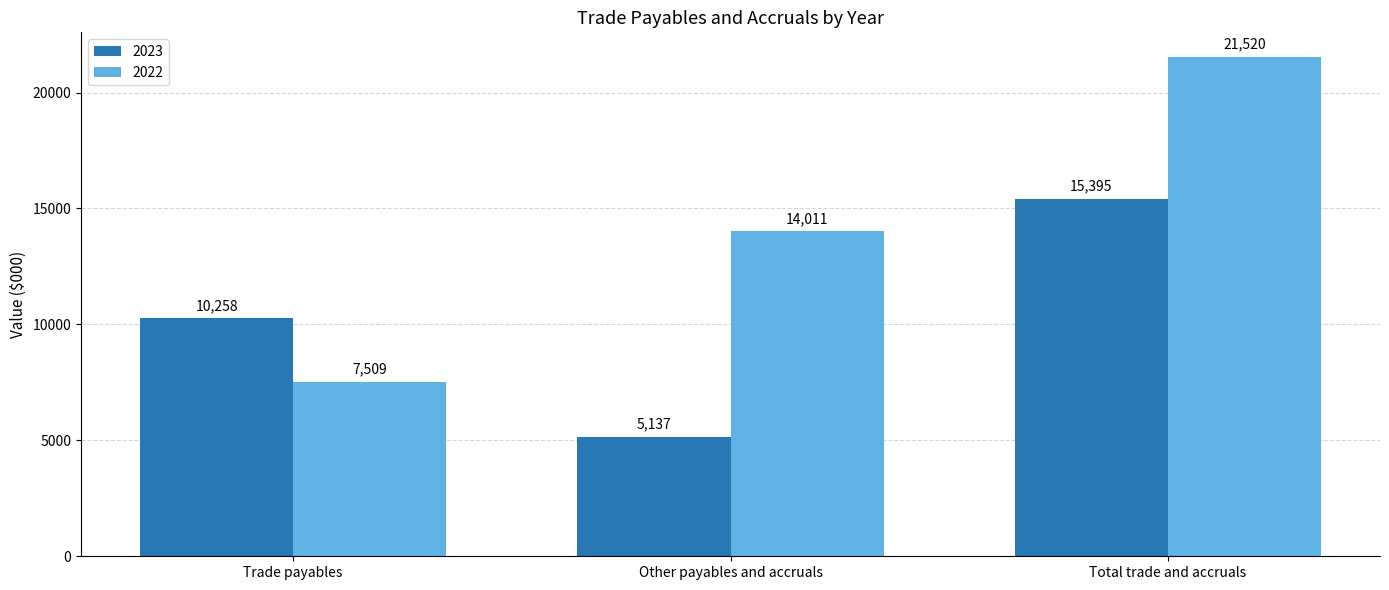

What is the minimum value shown in the chart?

5137